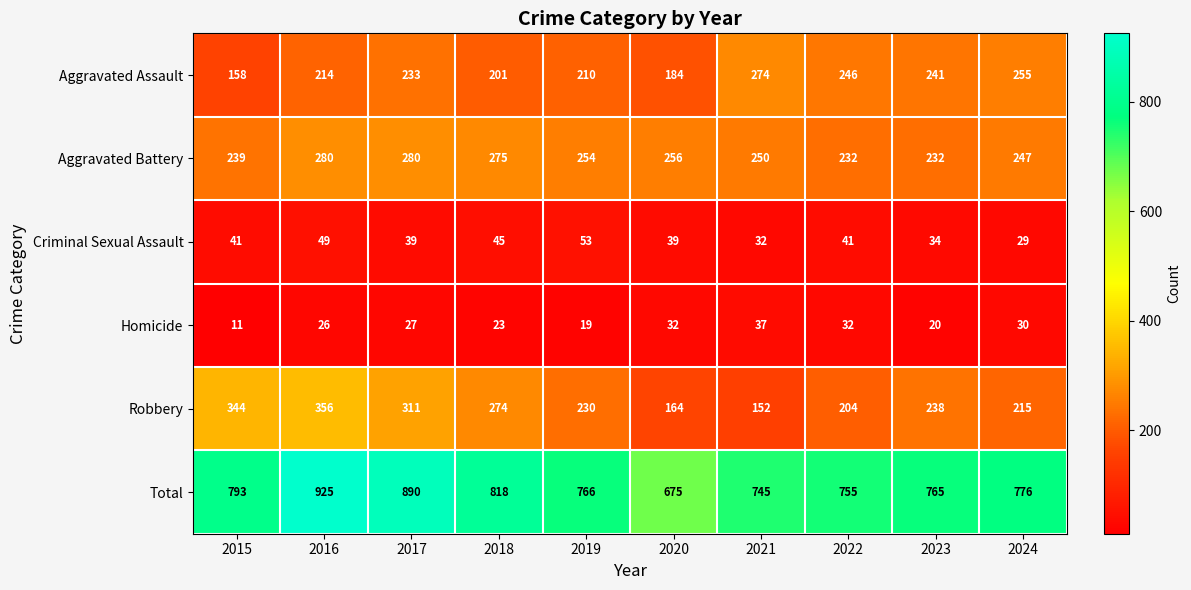

Between 2020 and 2023, which series saw the biggest shift?

Total